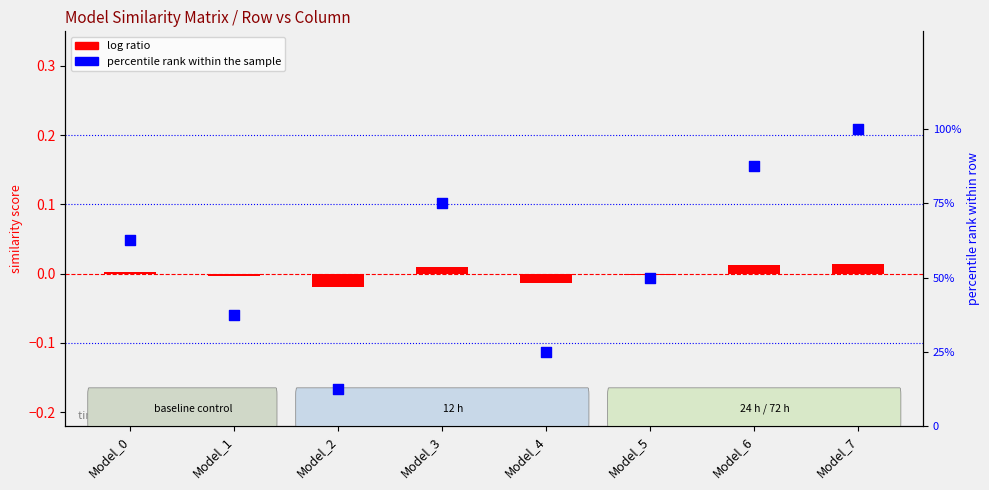

What is the total value across all series at Model_0?

62.5